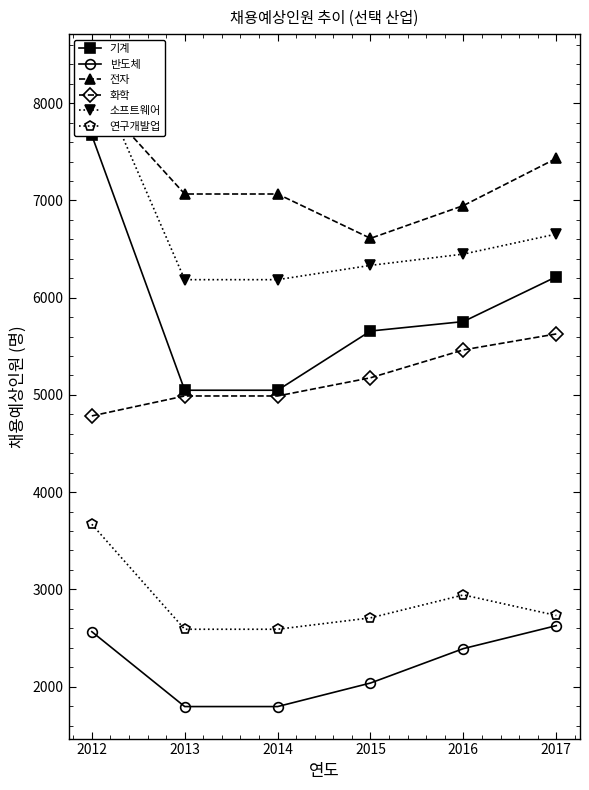

Is the value of 전자 at 2012 greater than the value of 화학 at 2015?

Yes